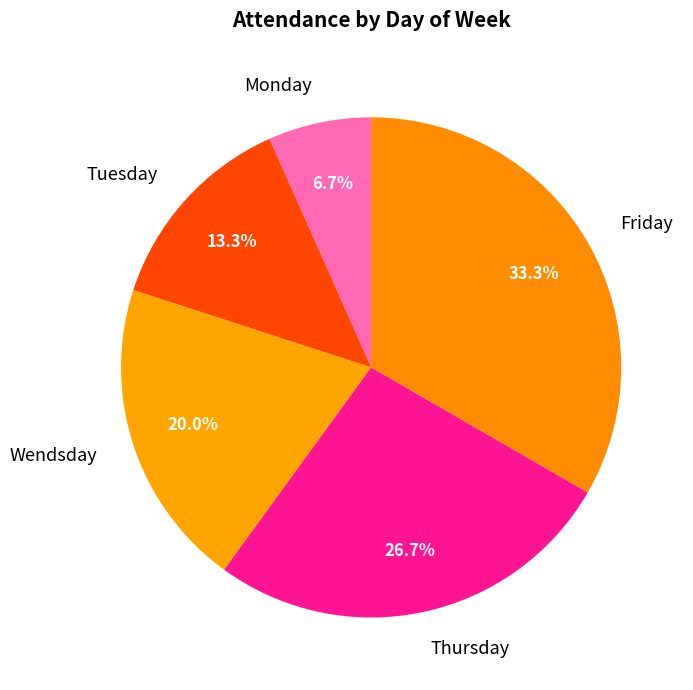

Is Friday the majority of the pie?

No